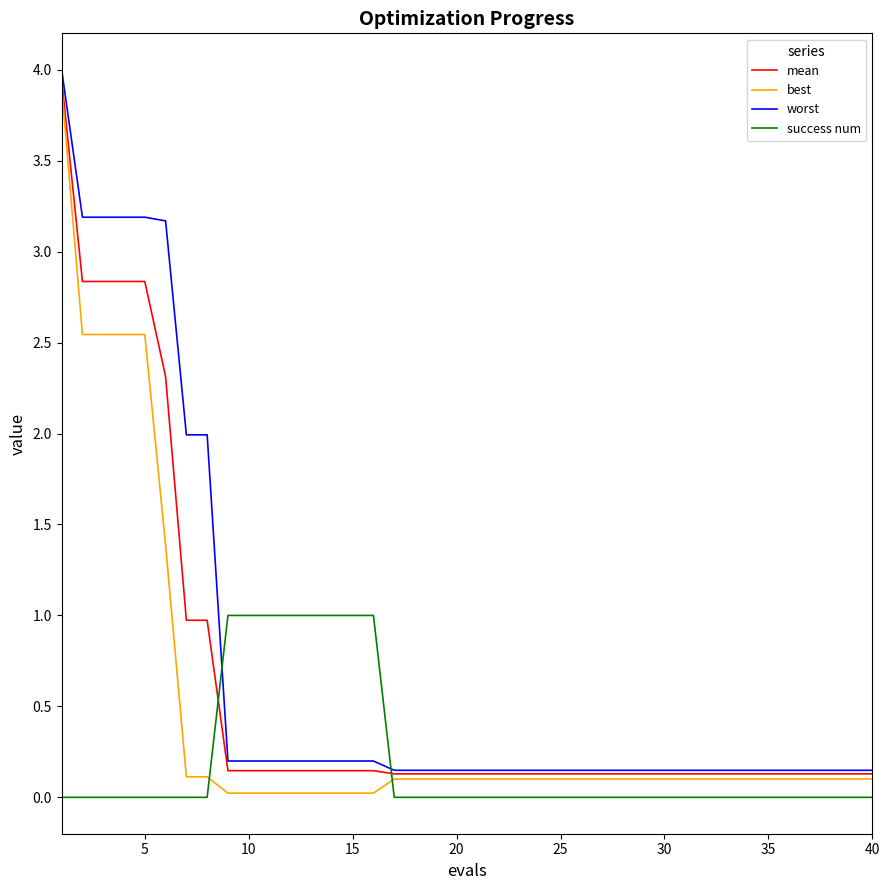

True or false: mean and success num cross at least once.

True